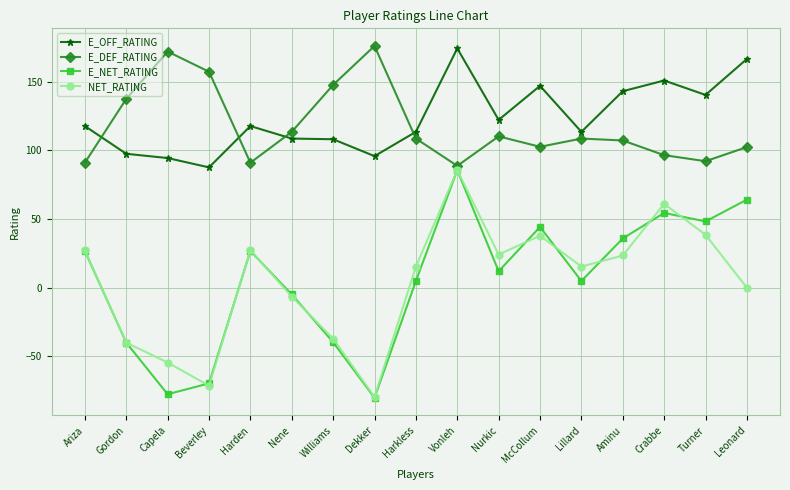

What is the maximum value shown in the chart?

176.2